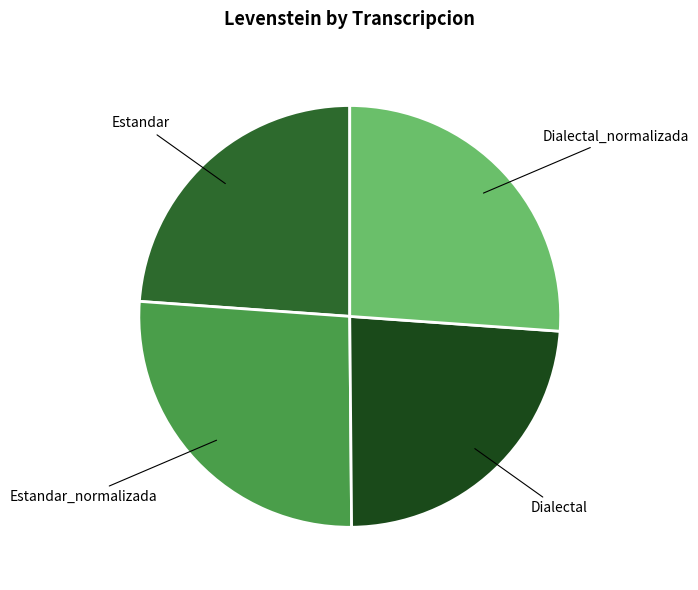

Is there any slice that represents more than half of the pie?

No